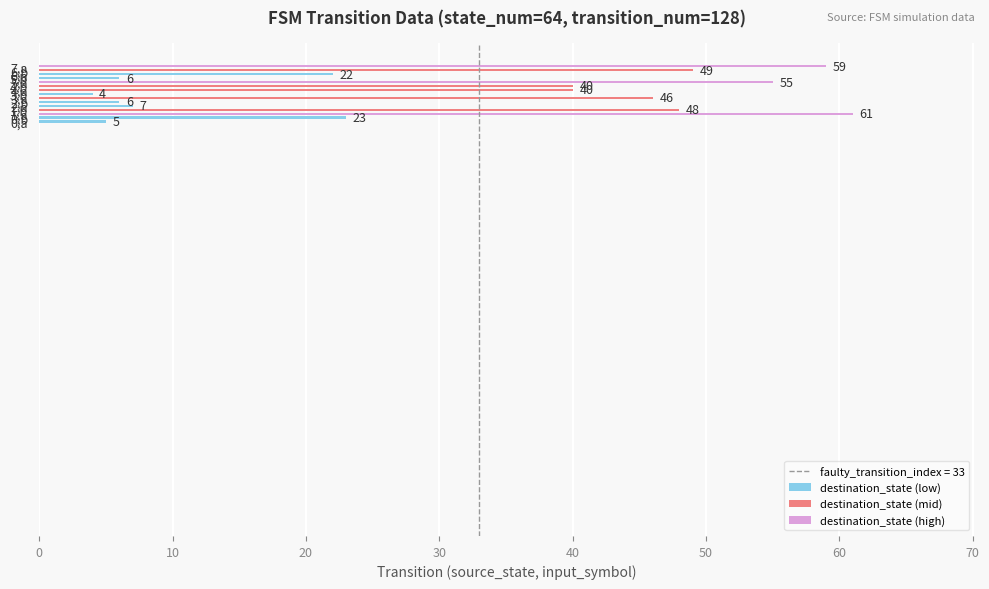

What is the difference between the maximum and minimum values?

57